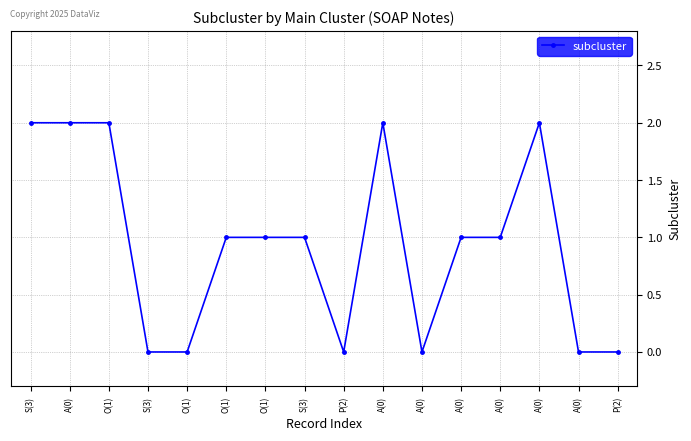

Is it true that the value at A(0) is 0?

False